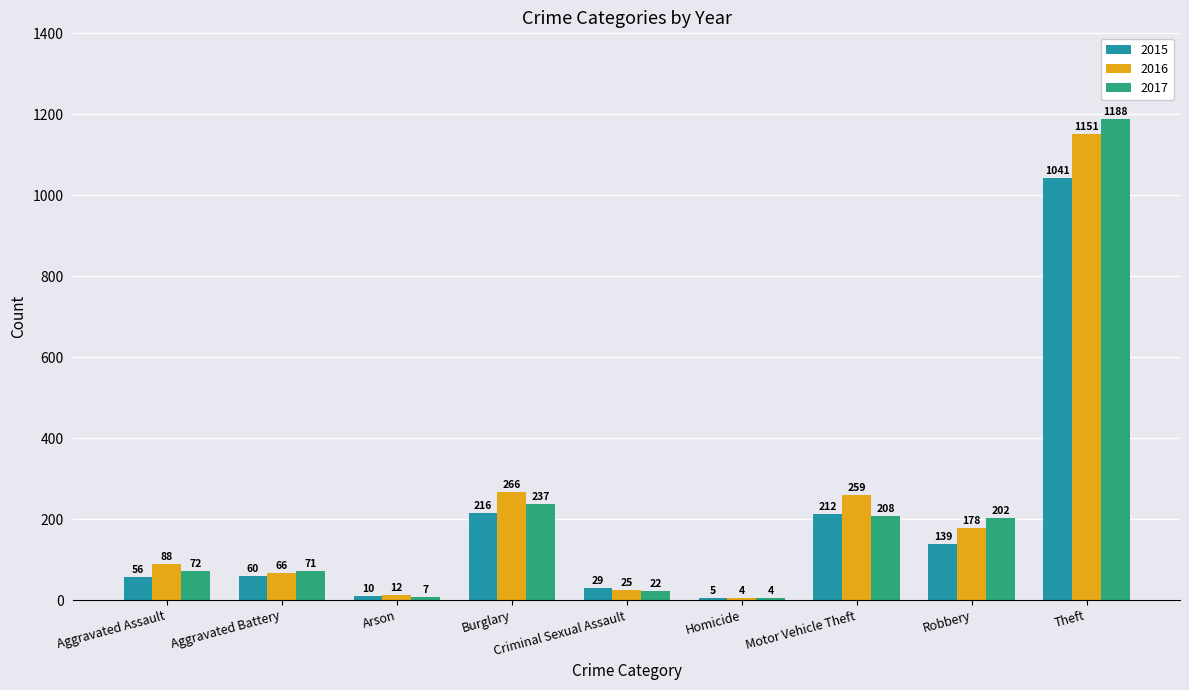

Read the 2015 value at Motor Vehicle Theft.

212